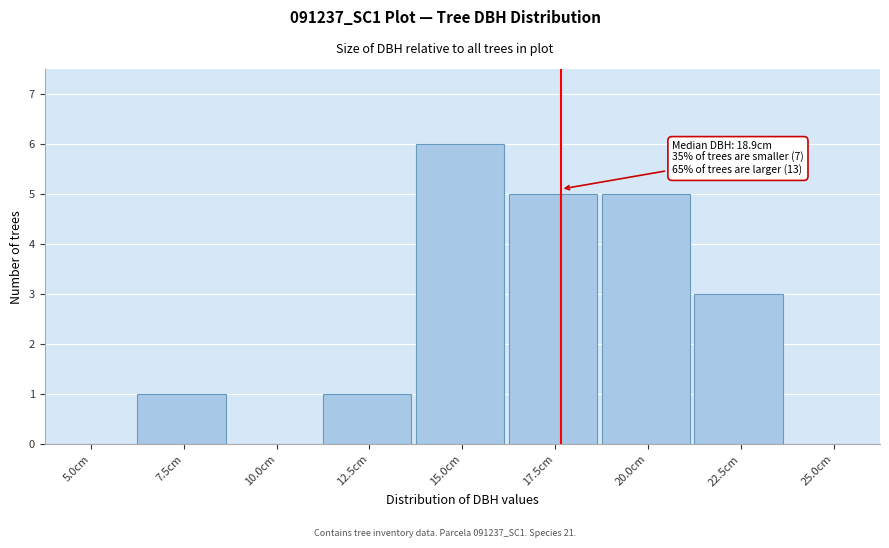

Reading right to left, transcribe all the data shown in this chart.

25.0cm=0	22.5cm=3	20.0cm=5	17.5cm=5	15.0cm=6	12.5cm=1	10.0cm=0	7.5cm=1	5.0cm=0